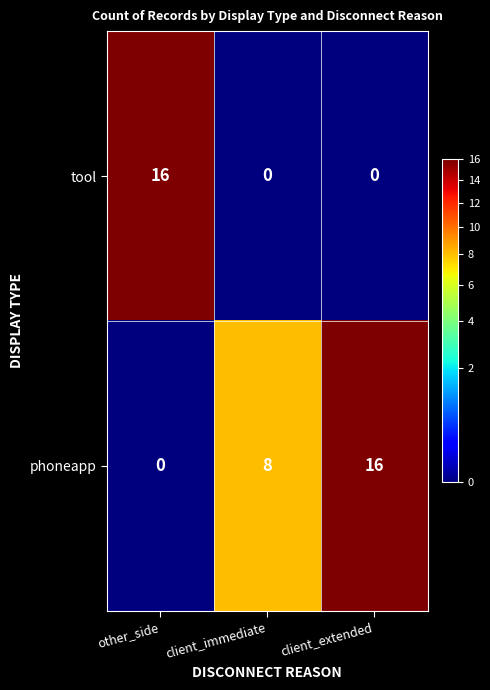

What is the total value across all series at client_immediate?

8